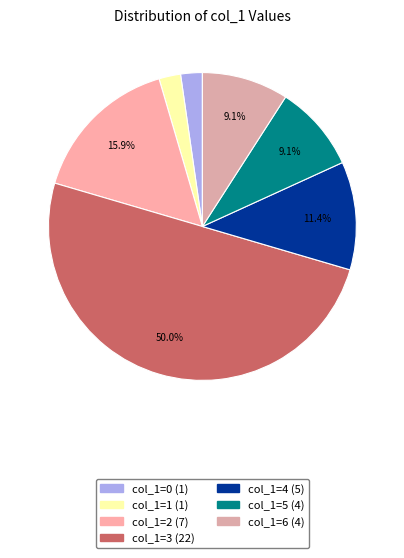

Which slice is the largest?

col_1=3 (22)